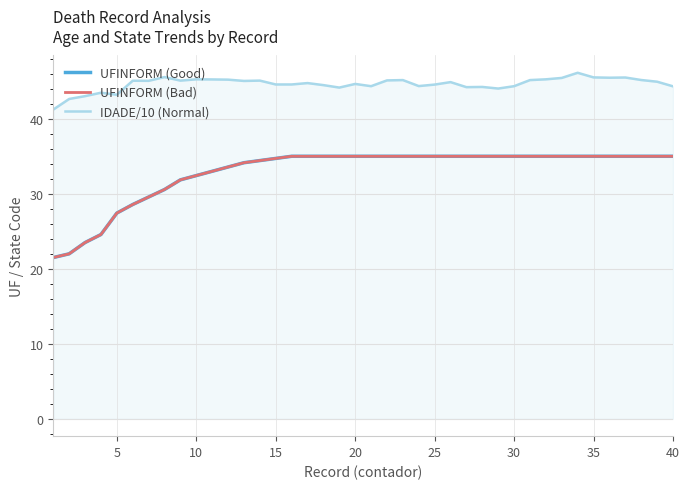

Does the chart display data point markers on the line(s)?

No